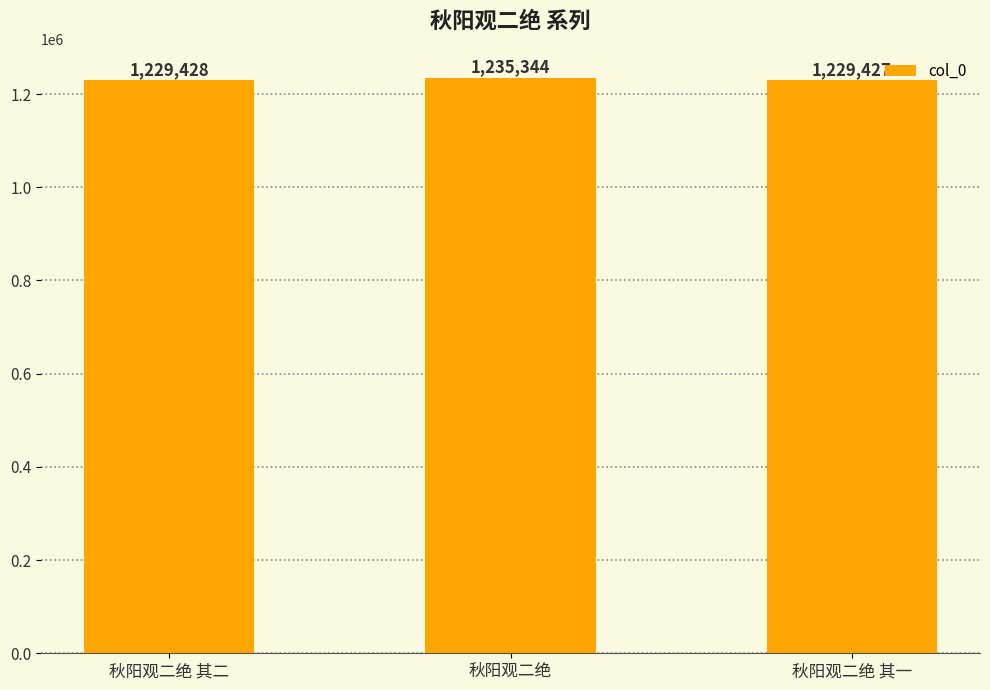

What is the change in value from 秋阳观二绝 其二 to 秋阳观二绝?

+5916